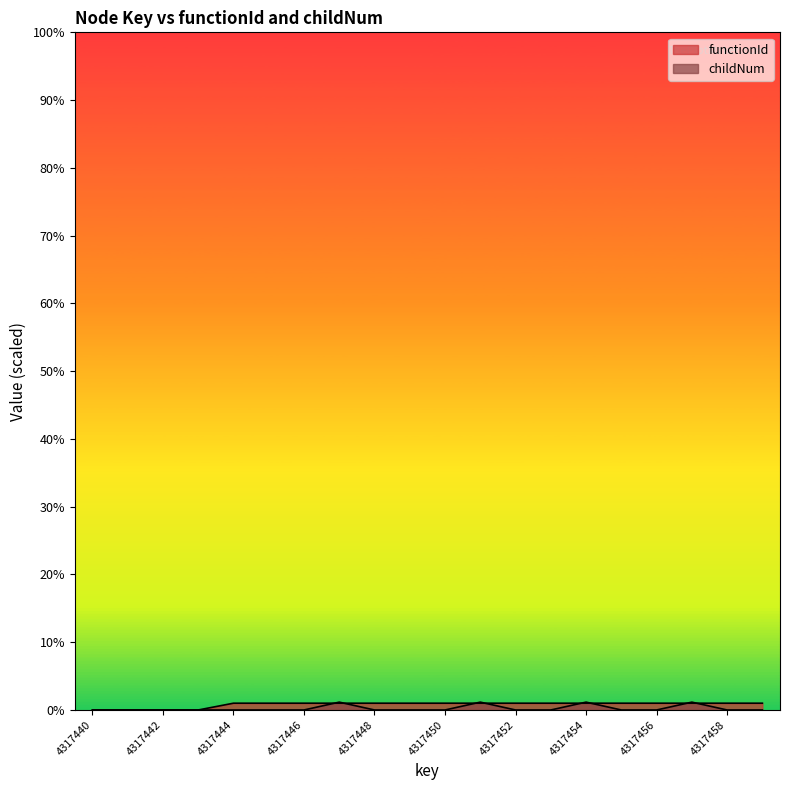

Which label corresponds to the smallest value in the chart?

4317440